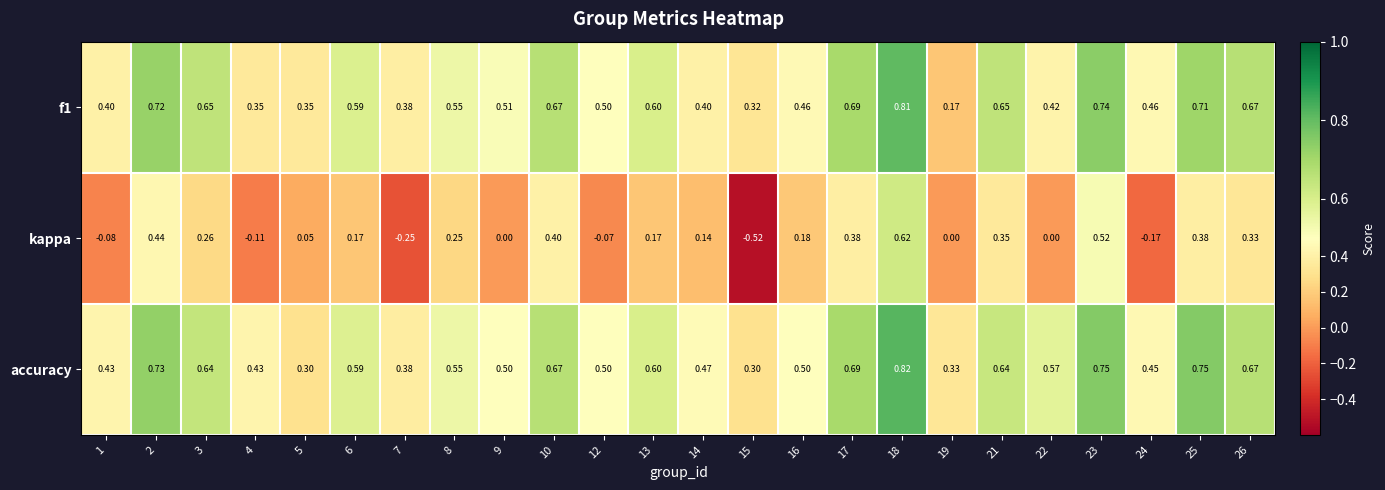

Between 7 and 9, which series saw the biggest shift?

kappa